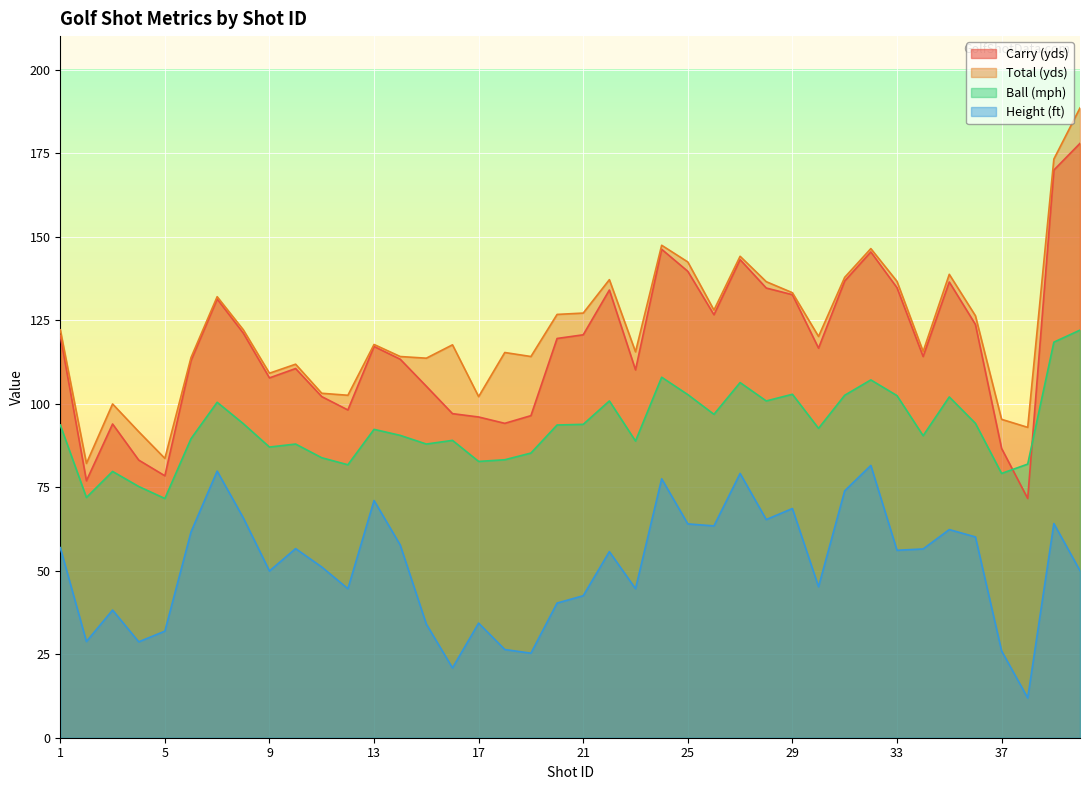

How many lines are shown in the chart?

4